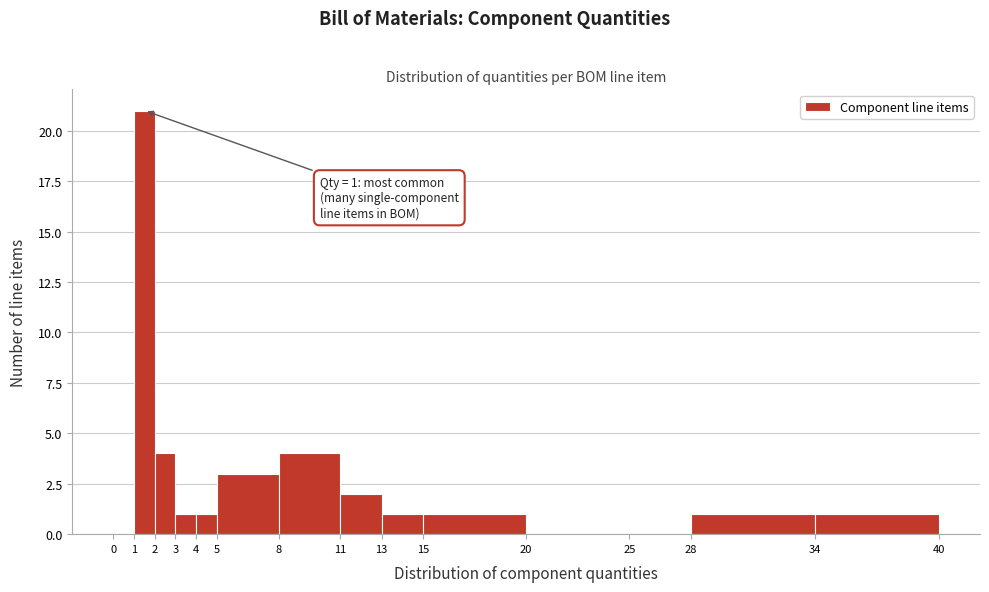

Which range on the x-axis has the tallest bar?

1 to 2